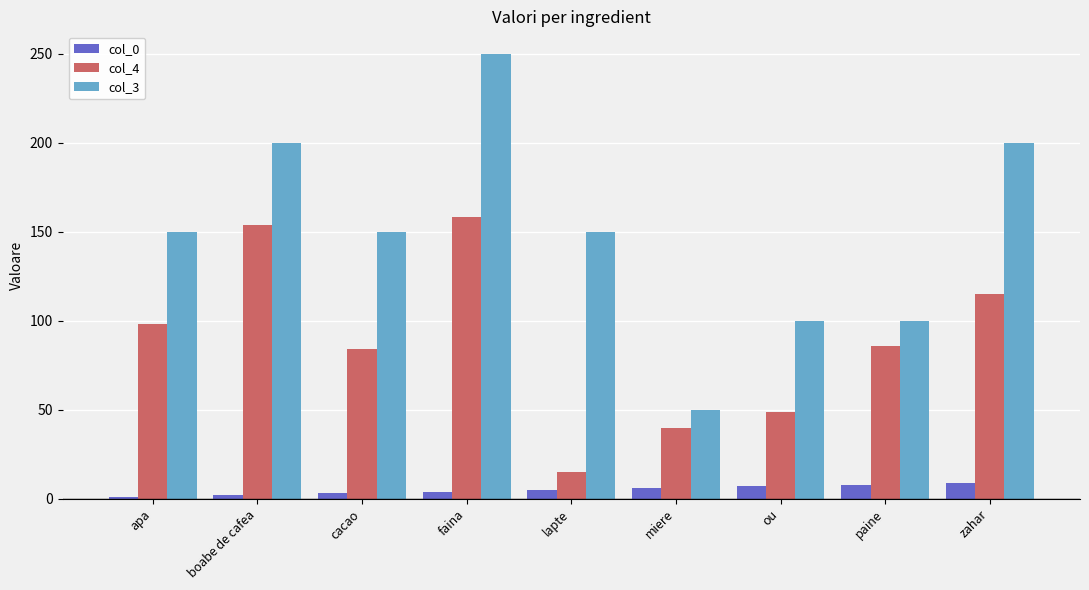

Which series has the largest range (max minus min)?

col_3